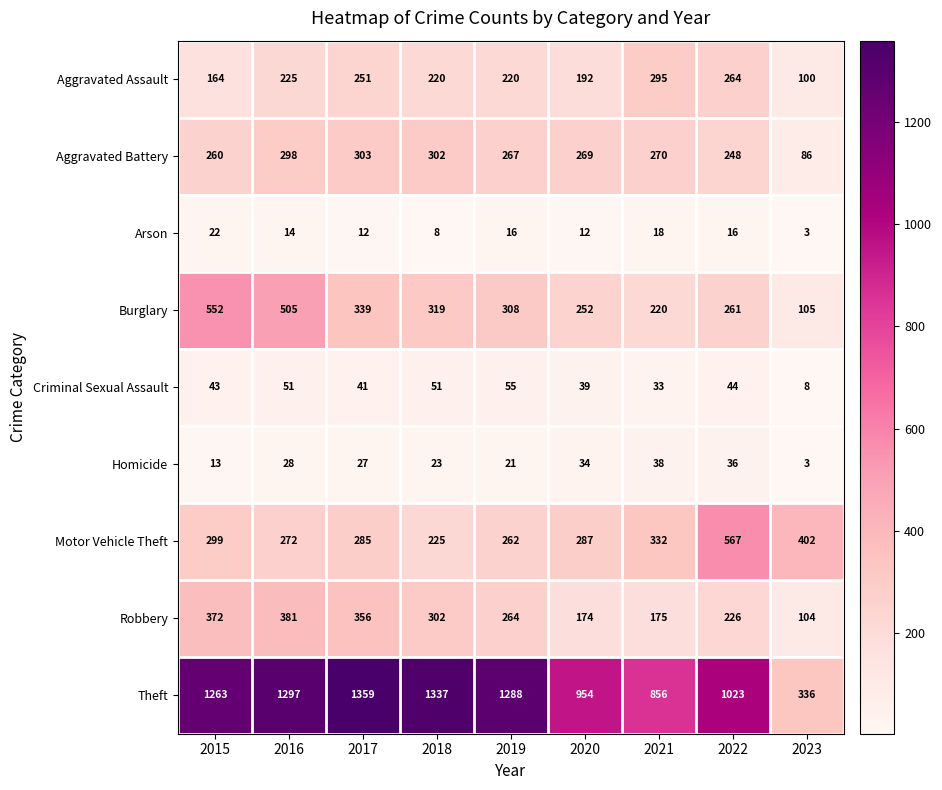

What value does the Theft series have at 2022?

1023